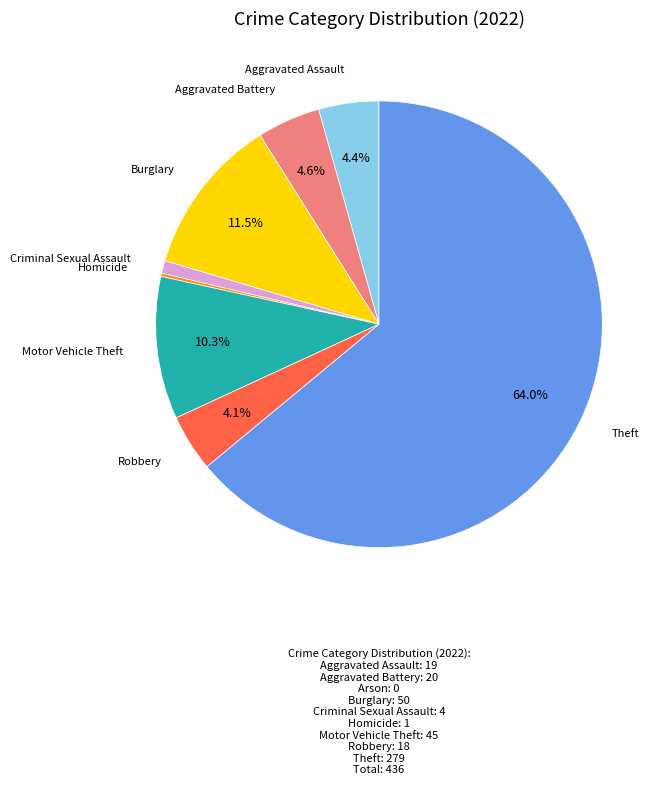

Is there any slice that represents more than half of the pie?

Yes